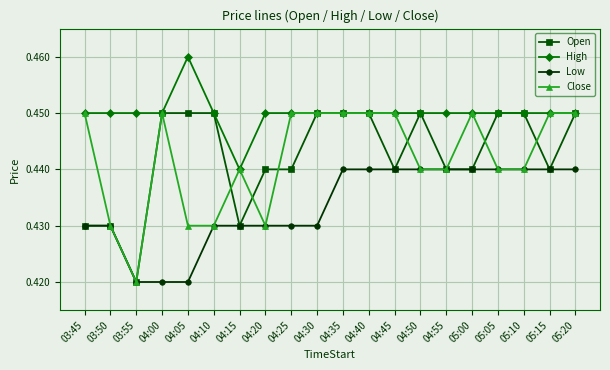

What is the sum of all Low values?

8.7